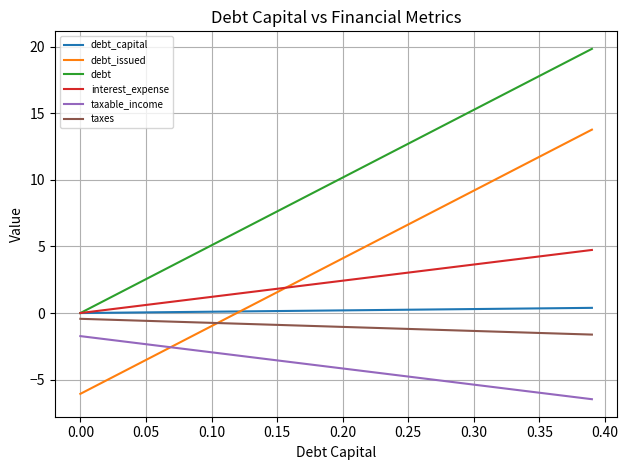

What is the minimum value shown in the chart?

-6.5